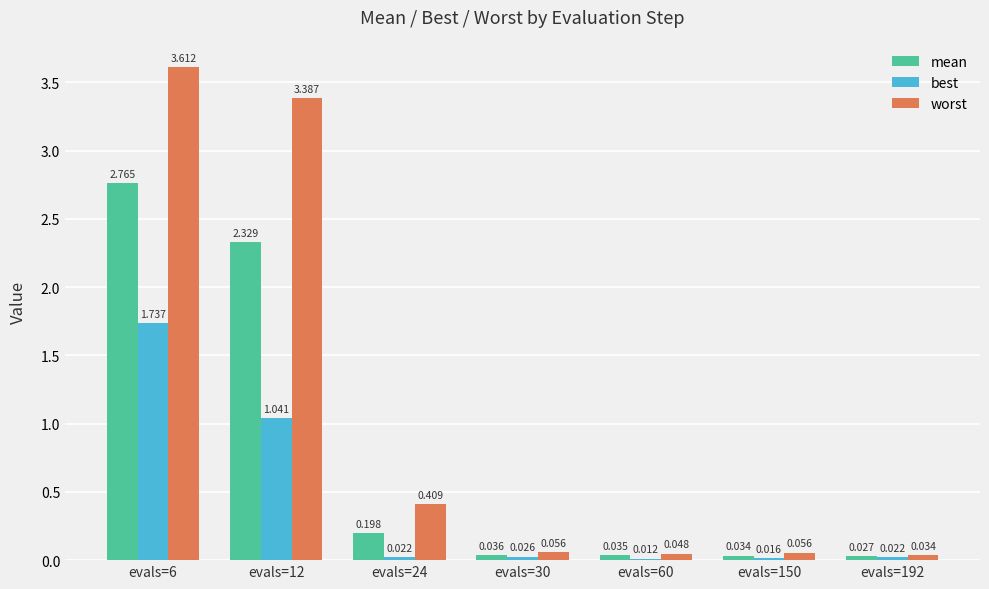

True or false: worst has a value of 5.5 at evals=6.

False